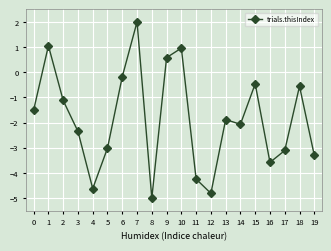

How many values are below -1?

13